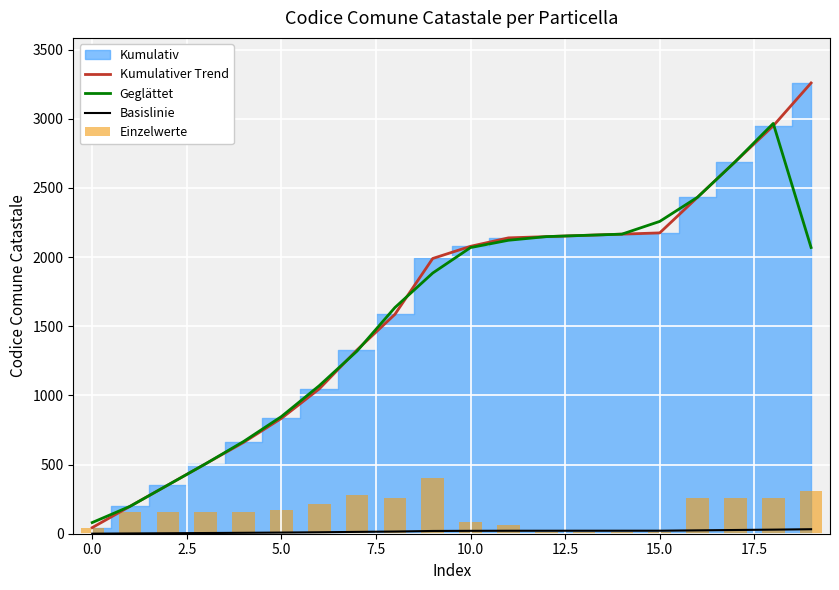

The value of Geglättet at 5.0 is 847.0. True or false?

True